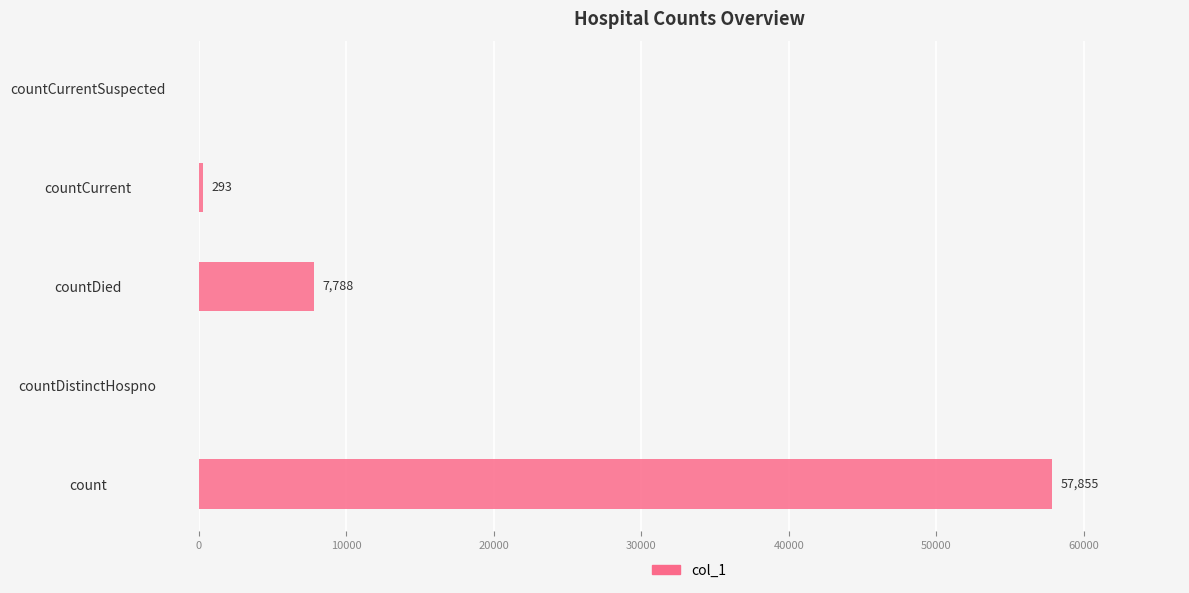

What value does the data have at countCurrent, to the nearest 10?

290